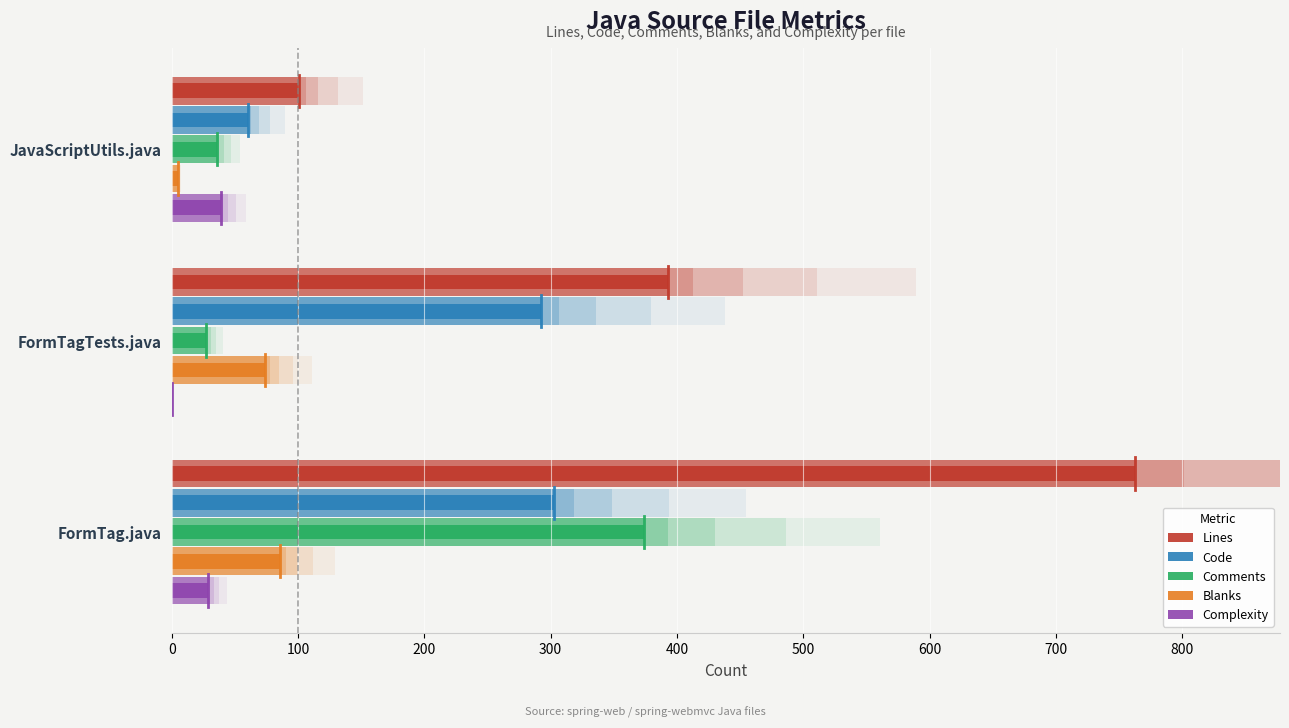

What is the value of the Code bar at the 2nd from the left?

292